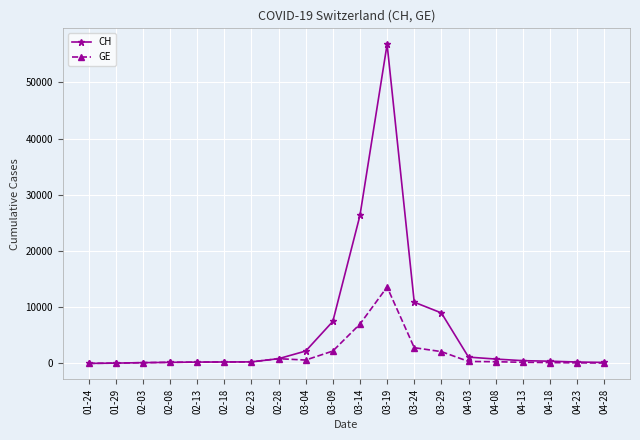

How many distinct data groups are displayed?

2